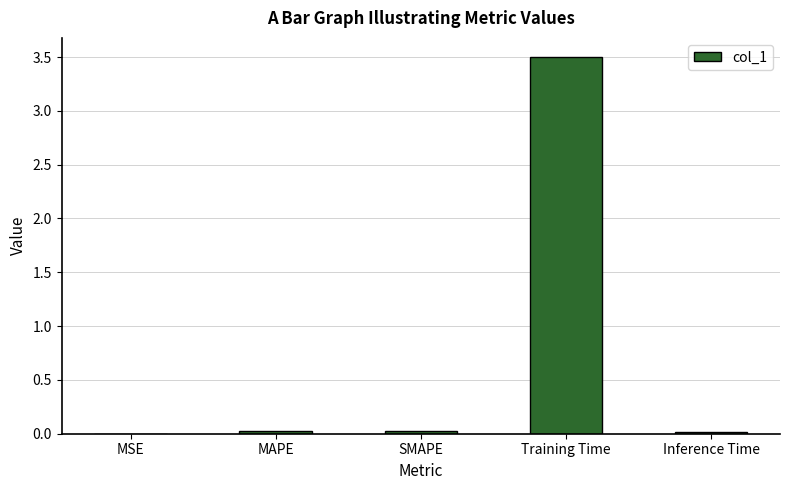

What is the maximum value shown in the chart?

3.5